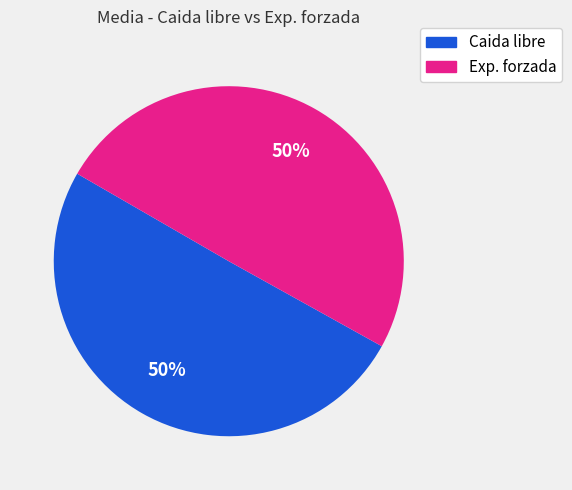

To the nearest percent, what is the average slice percentage?

50%